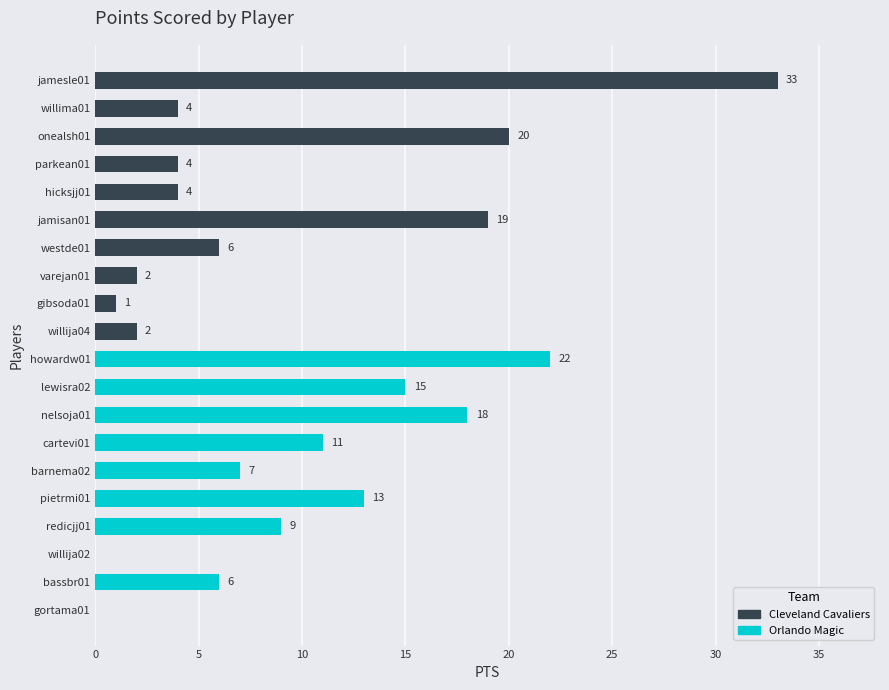

At which label is the value closest to 16?

lewisra02